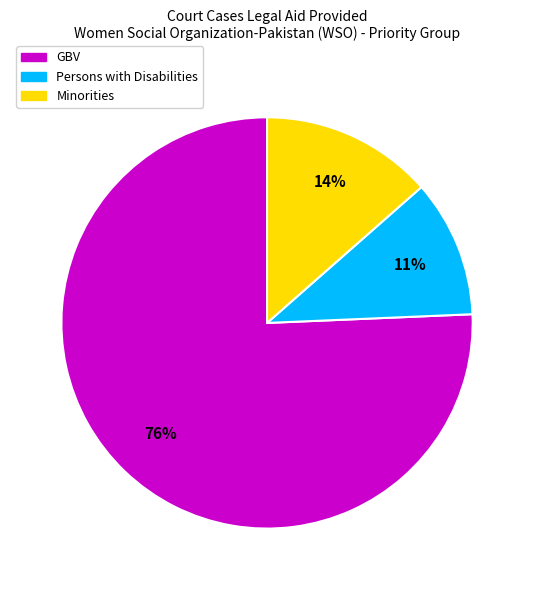

To the nearest percent, what portion does Persons with Disabilities represent?

11%